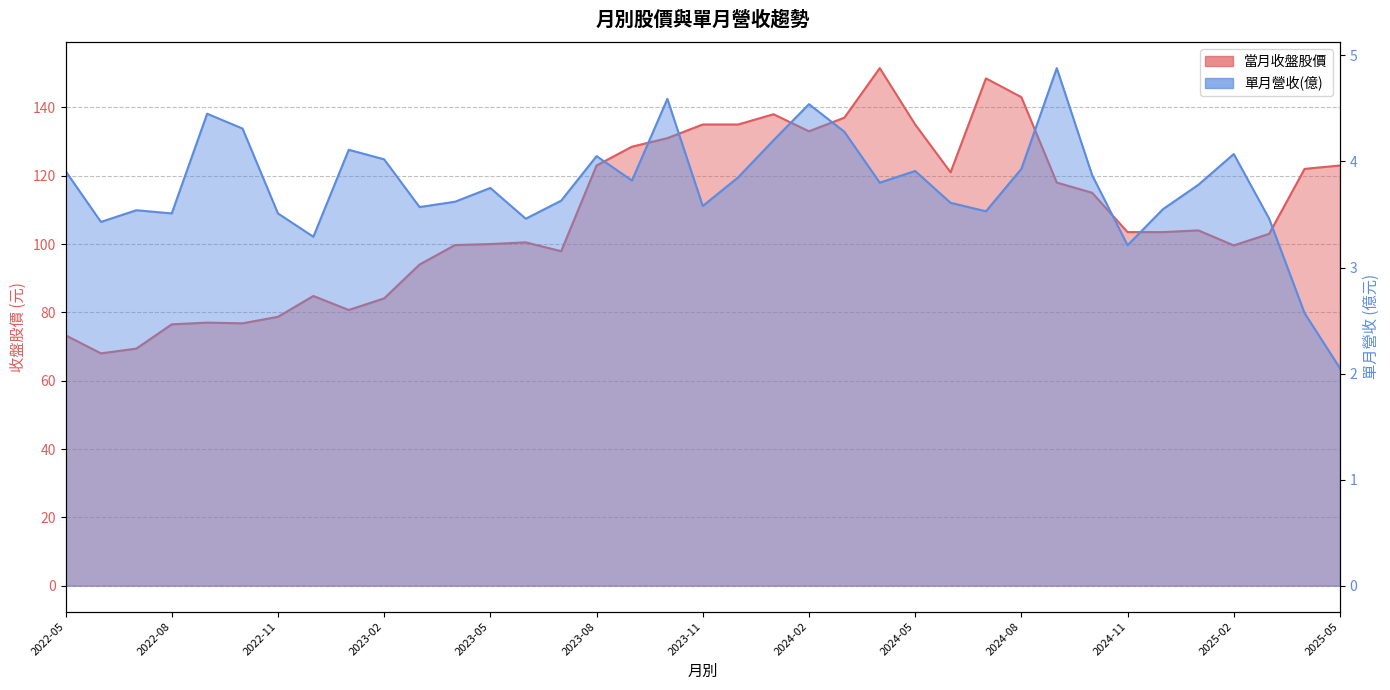

Reading left to right, list all the values displayed in this chart.

當月收盤股價: 73.3	68.0	69.4	76.5	77.0	76.8	78.7	84.8	80.7	84.1	94.0	99.7	100.0	100.5	97.9	123.0	128.5	131.0	135.0	135.0	138.0	133.0	137.0	151.5	135.0	121.0	148.5	143.0	118.0	115.0	103.5	103.5	104.0	99.6	103.0	122.0	123.0
單月營收(億): 3.9	3.4	3.5	3.5	4.5	4.3	3.5	3.3	4.1	4.0	3.6	3.6	3.8	3.5	3.6	4.0	3.8	4.6	3.6	3.9	4.2	4.5	4.3	3.8	3.9	3.6	3.5	3.9	4.9	3.9	3.2	3.5	3.8	4.1	3.5	2.6	2.0